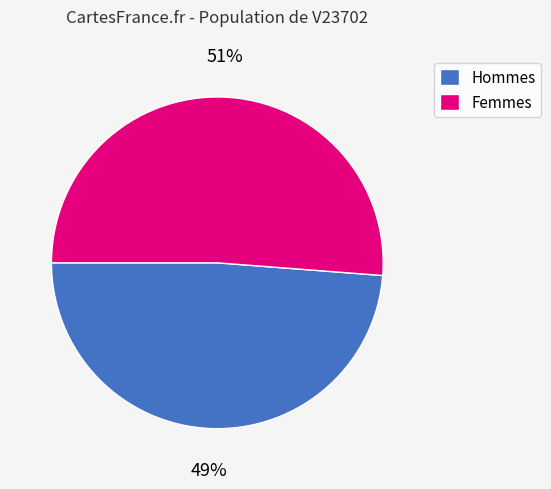

Which slice is the smallest?

Hommes